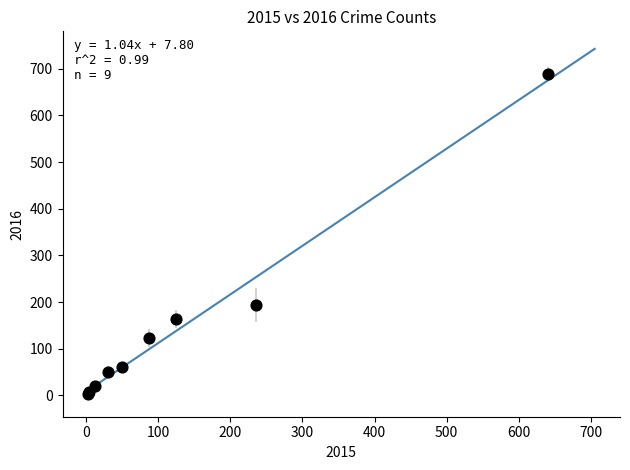

What Y value in the scatter plot is closest to 346?

194